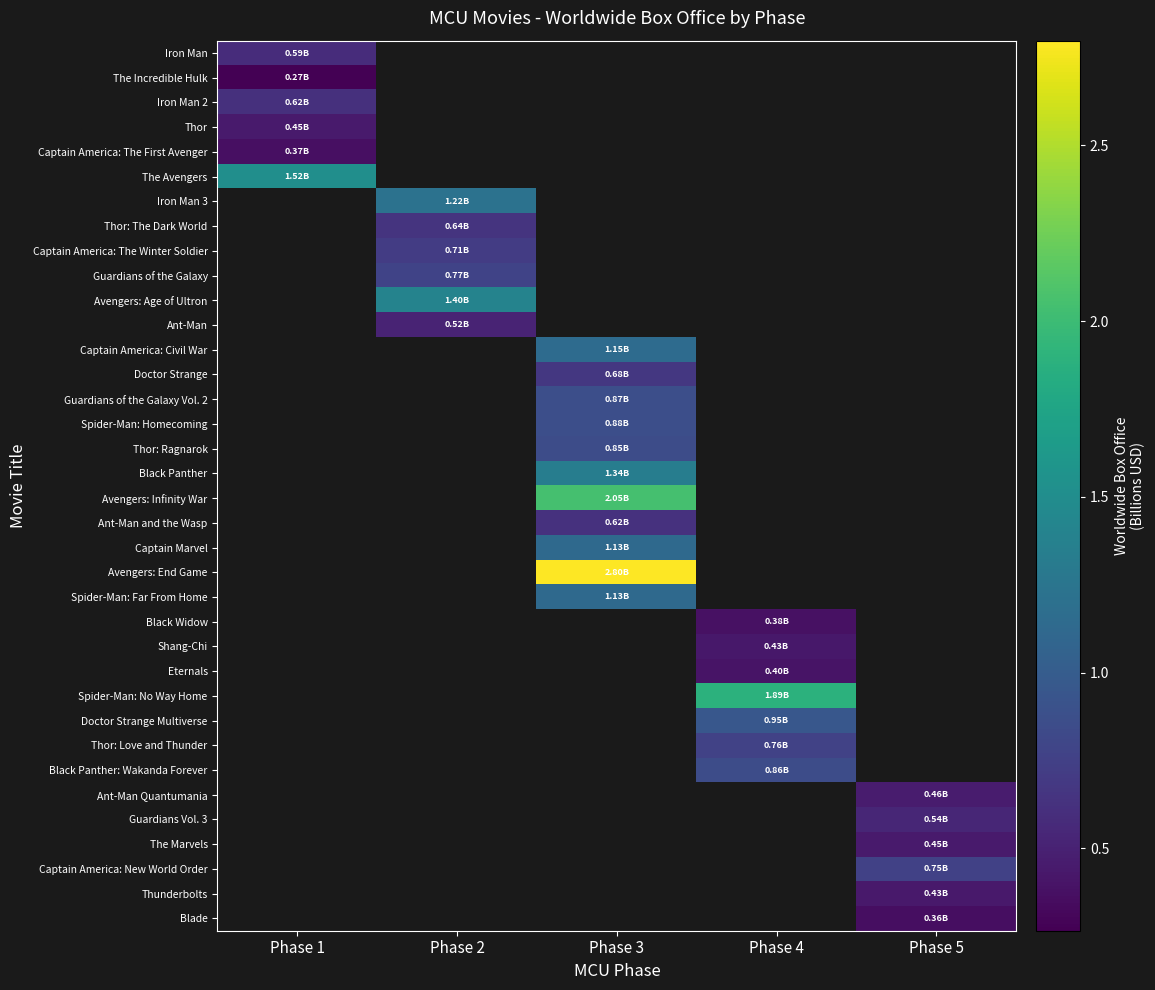

At which label does Avengers: End Game first exceed 2?

Phase 3